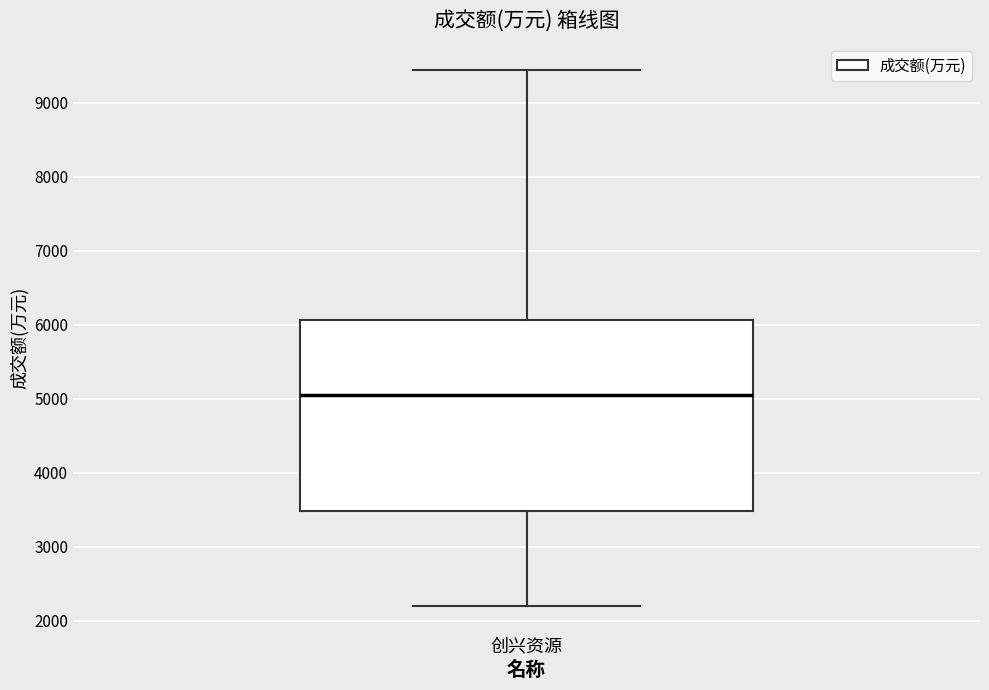

Read this box plot against the y-axis: the position of the median line, the range covered by the box, and the ends of both whiskers. The values are not printed on the chart, so give them approximately, as read against the axis.

median 5100, box 3500 to 6100, whiskers 2200 to 9400